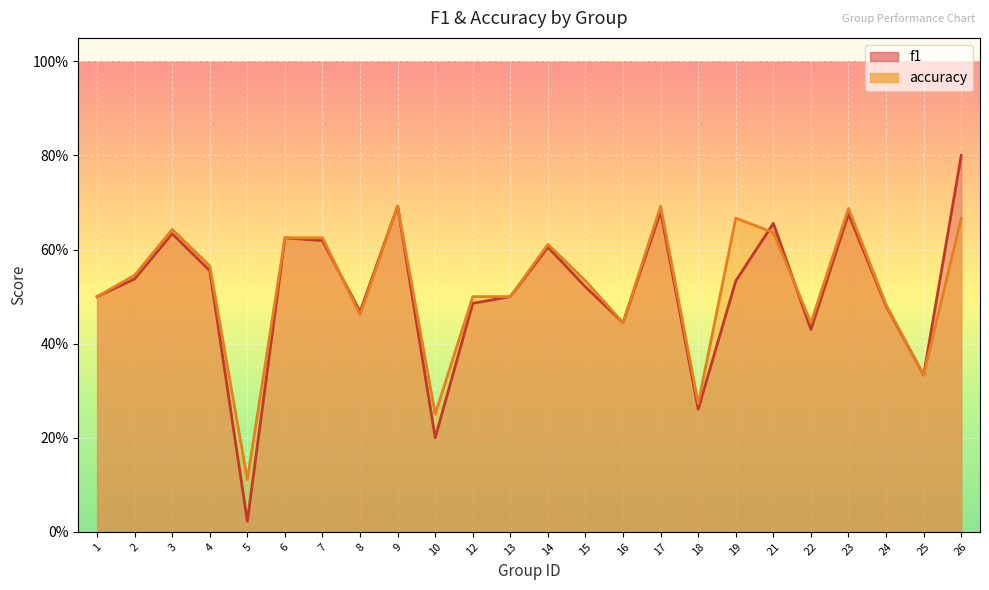

What is the sum of all f1 values?

12.3